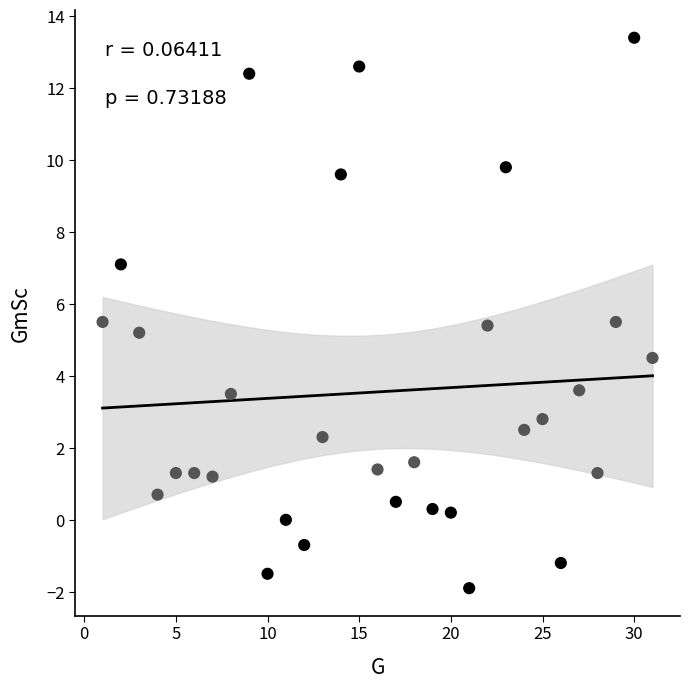

What is the range of X values (max minus min)?

30.0